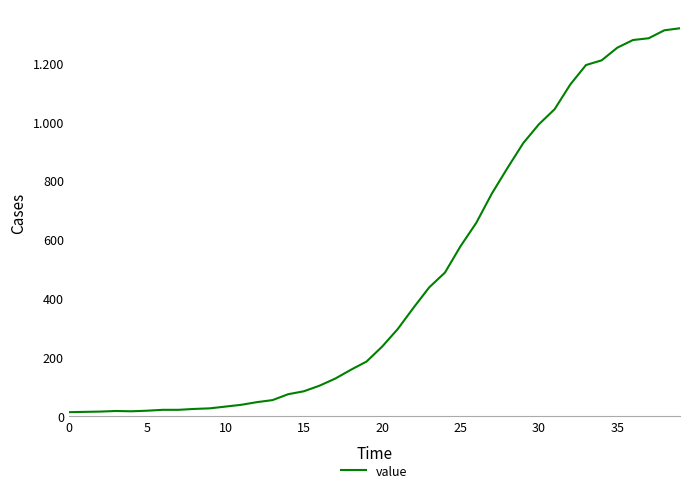

Is this an area chart (filled region under the line)?

No